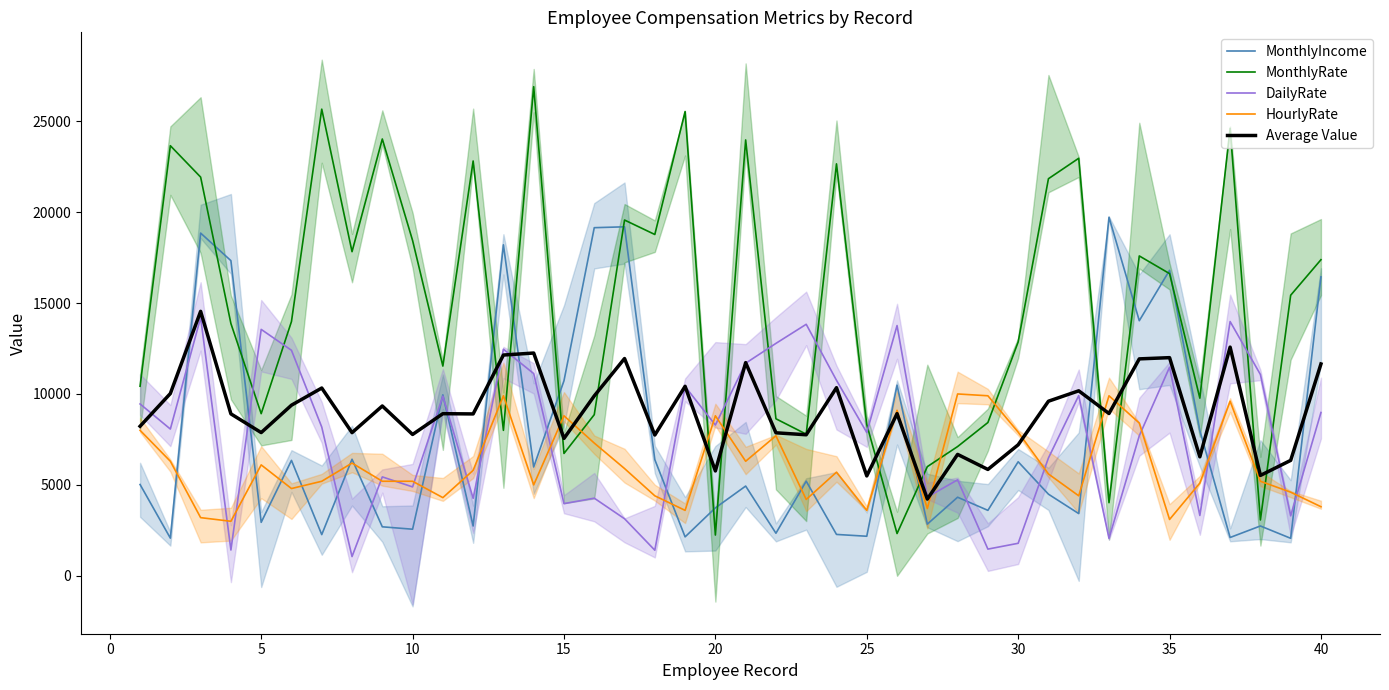

List the series in order of their peak value, highest first.

MonthlyRate, MonthlyIncome, Average Value, DailyRate, HourlyRate